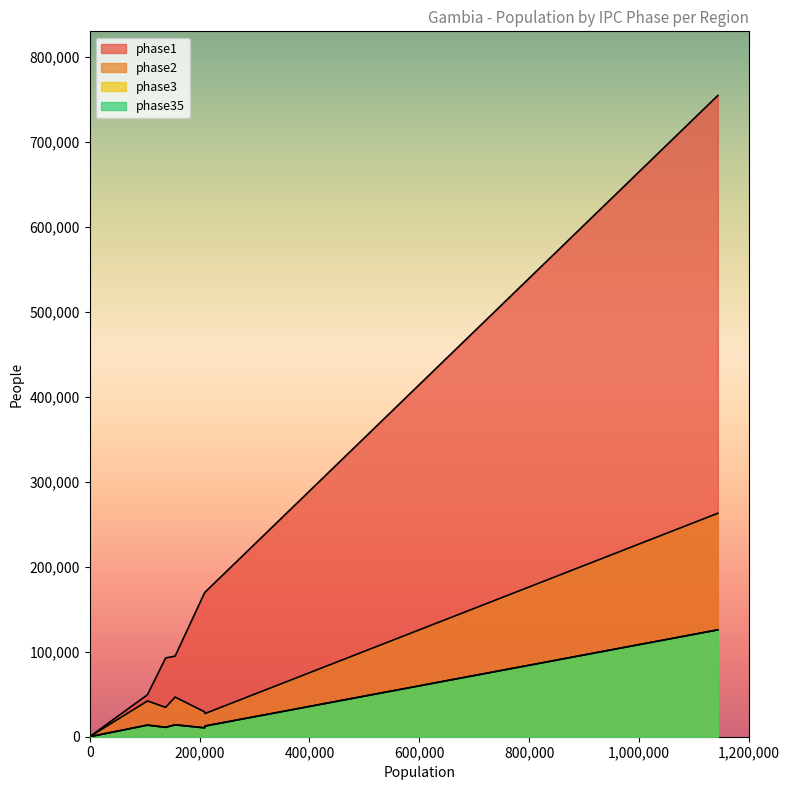

What is the difference between the second highest and minimum values in the phase35 series?

14002